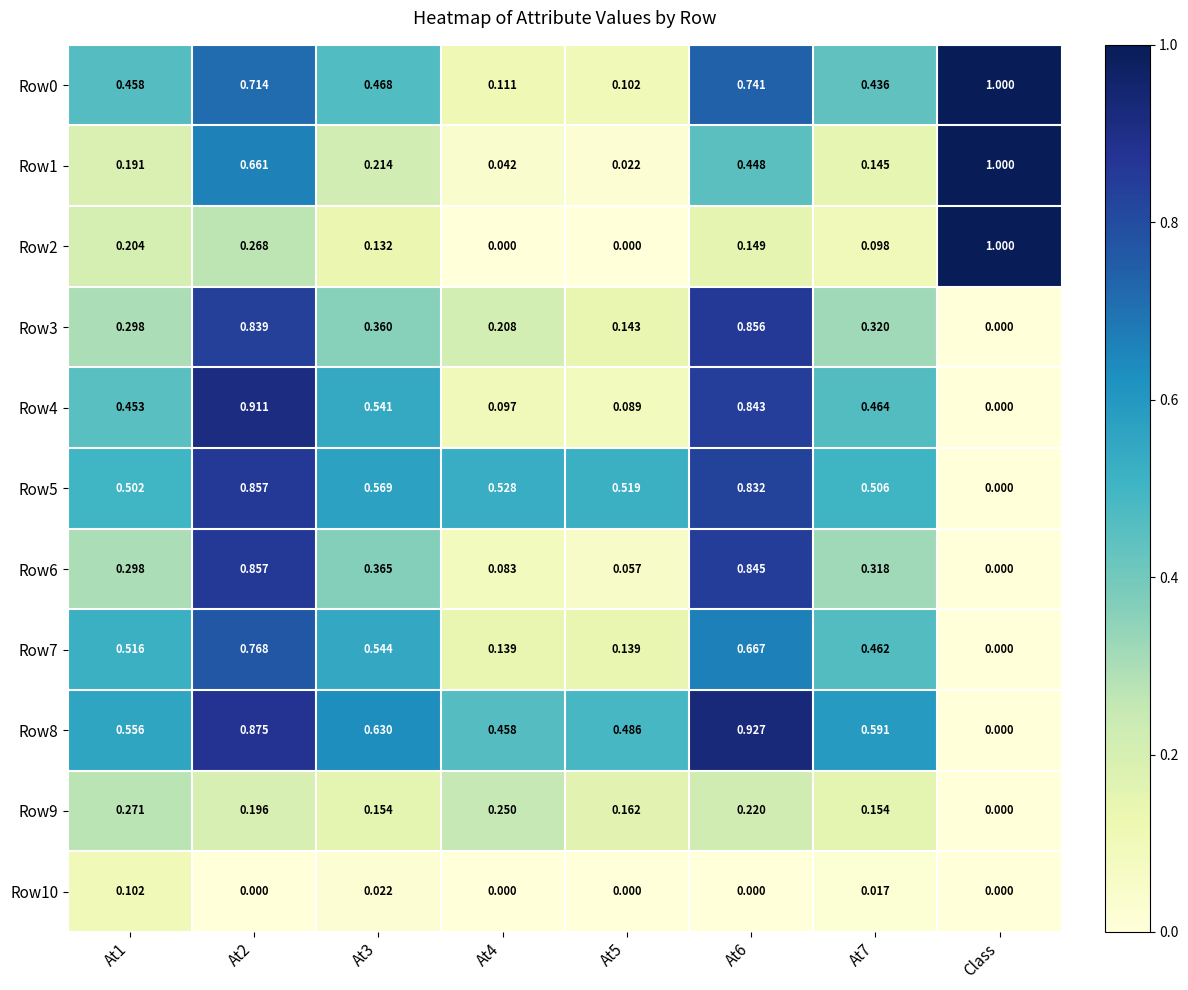

Which series has the widest spread of values?

Row2